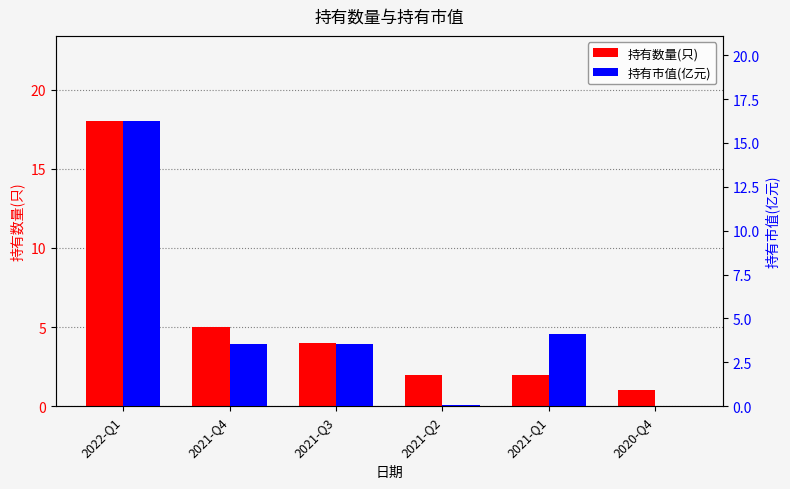

What is the difference between the 持有数量(只) values at 2021-Q1 and 2020-Q4?

1.0